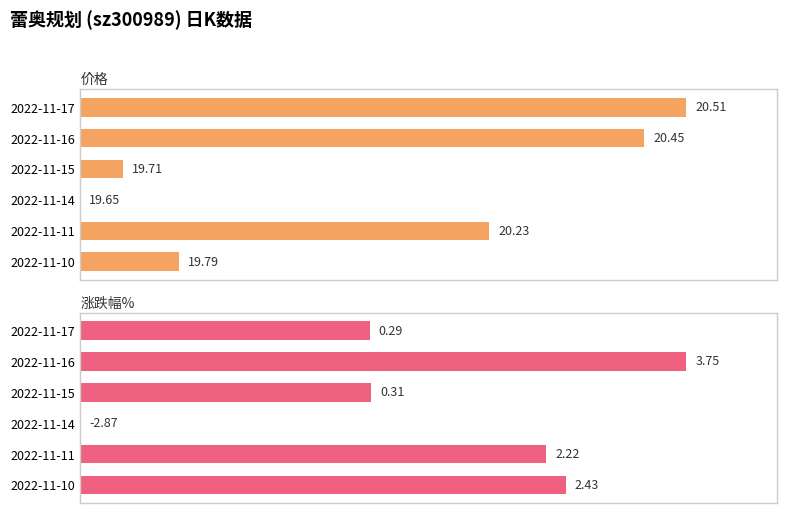

How many bars are there in total?

12